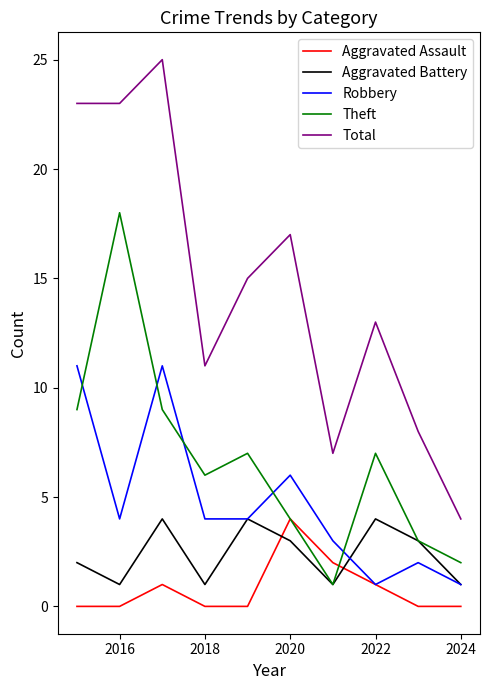

After their last crossing, which series has the higher values: Aggravated Assault or Theft?

Theft